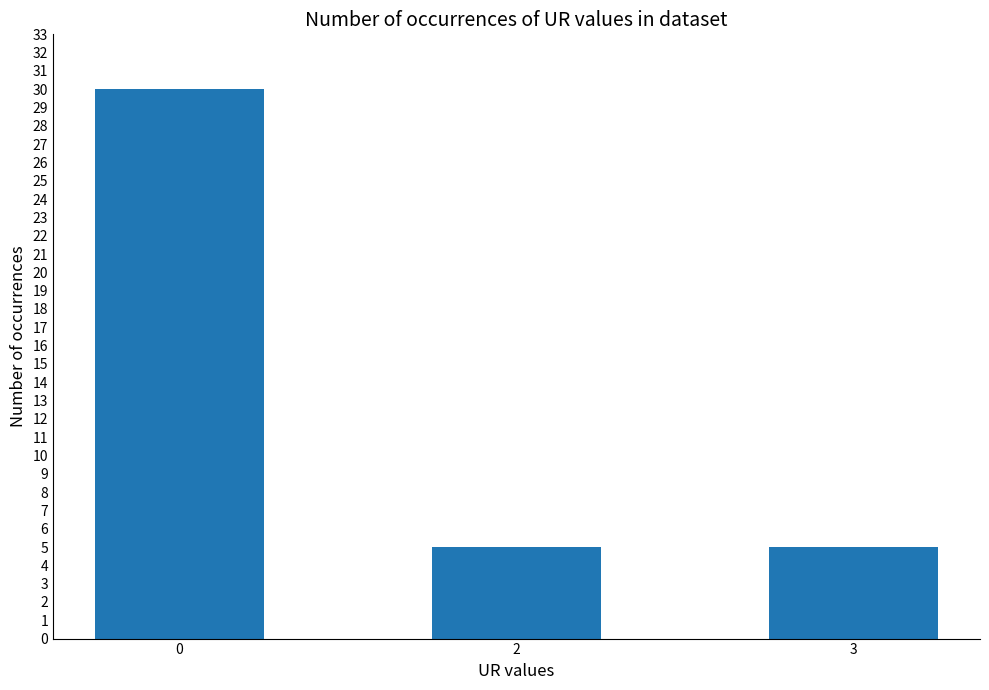

What is the average value?

13